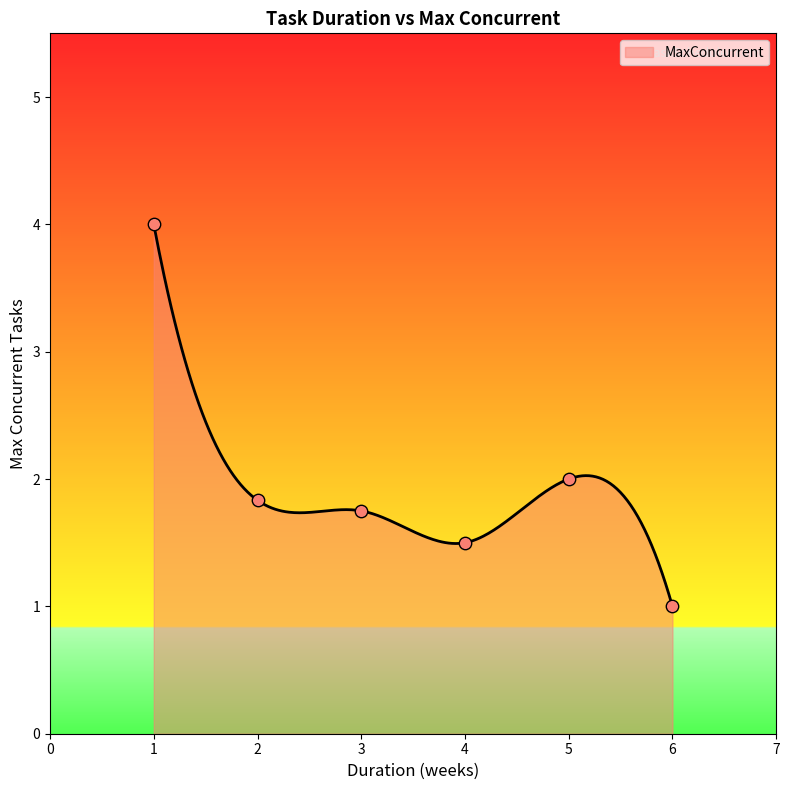

What is the minimum value for MaxConcurrent?

1.0